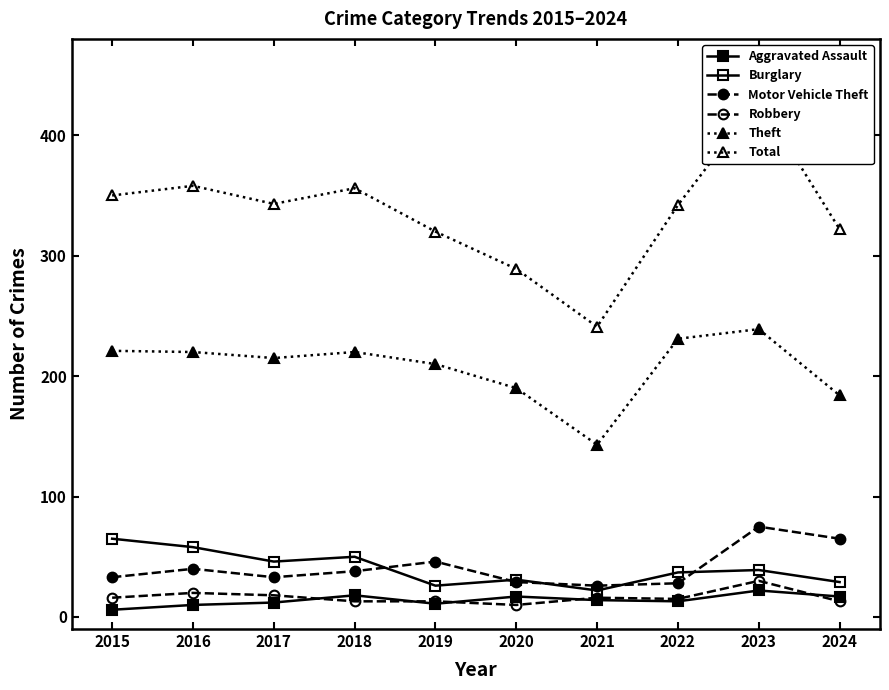

Rank the series by their maximum value, from highest to lowest.

Total, Theft, Motor Vehicle Theft, Burglary, Robbery, Aggravated Assault